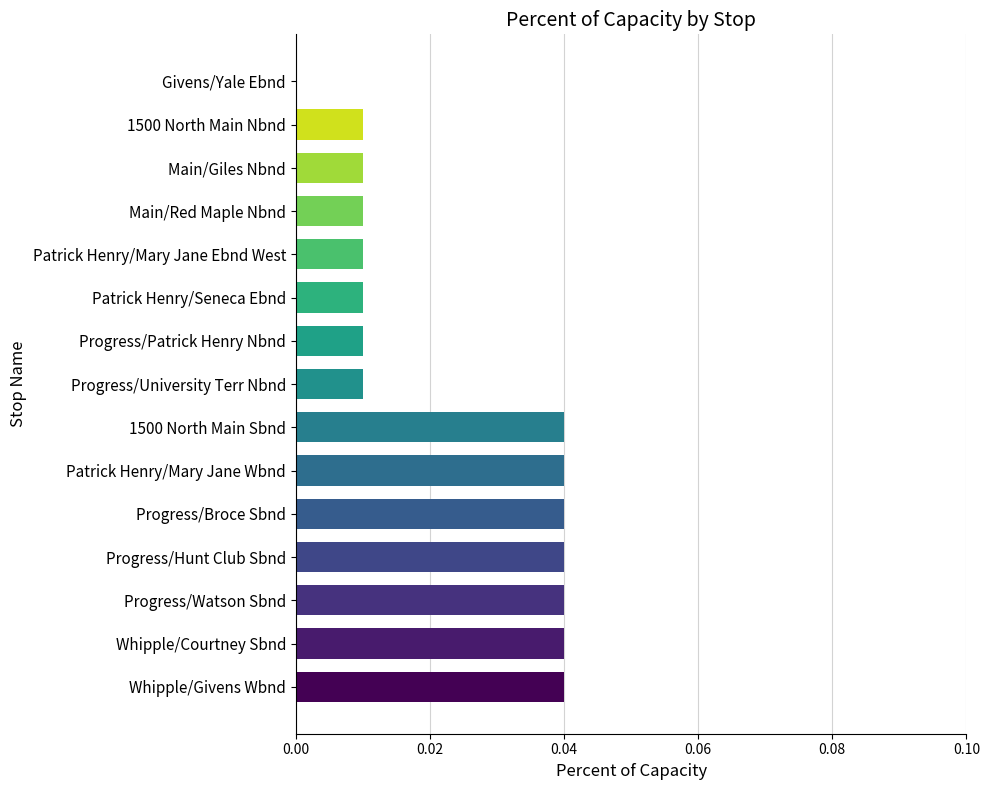

Is it true that the value at Givens/Yale Ebnd is 0.0?

True